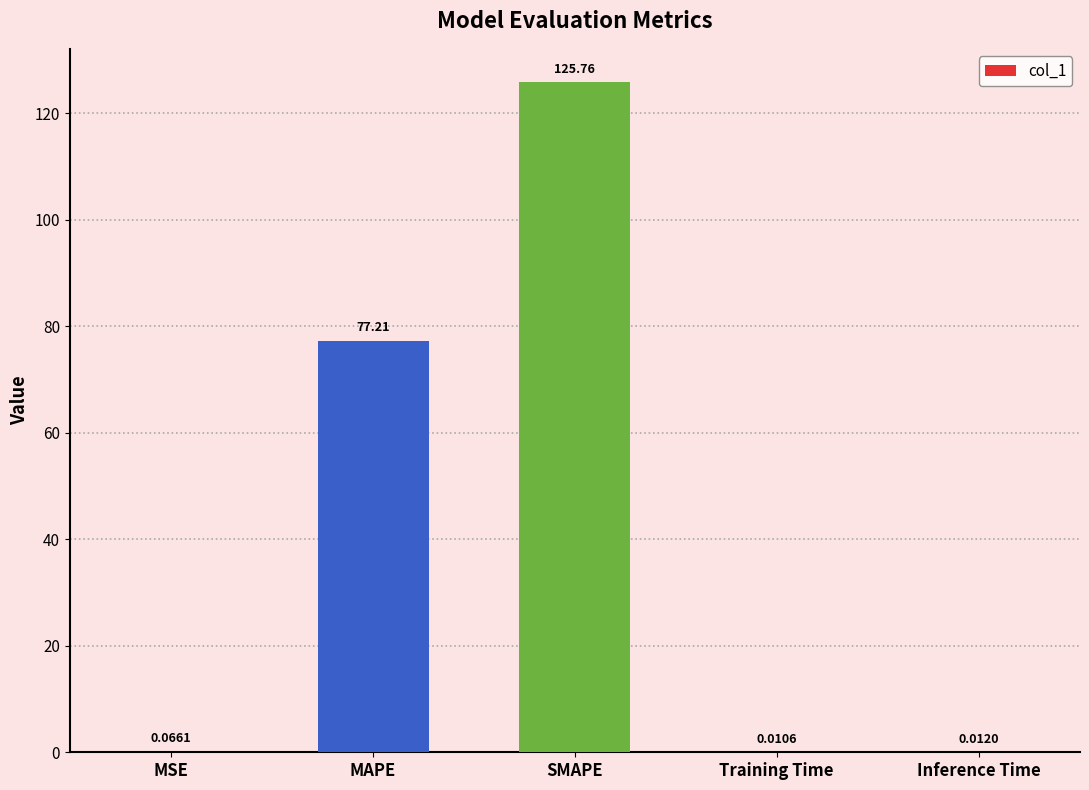

What is the change in value from MAPE to SMAPE?

+48.6